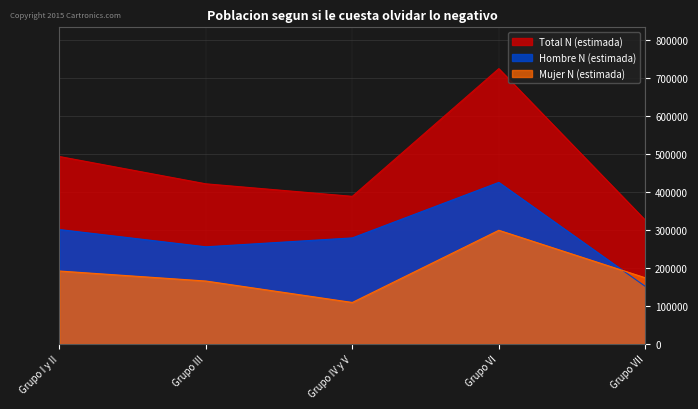

At how many categories does at least one series exceed 238770?

5